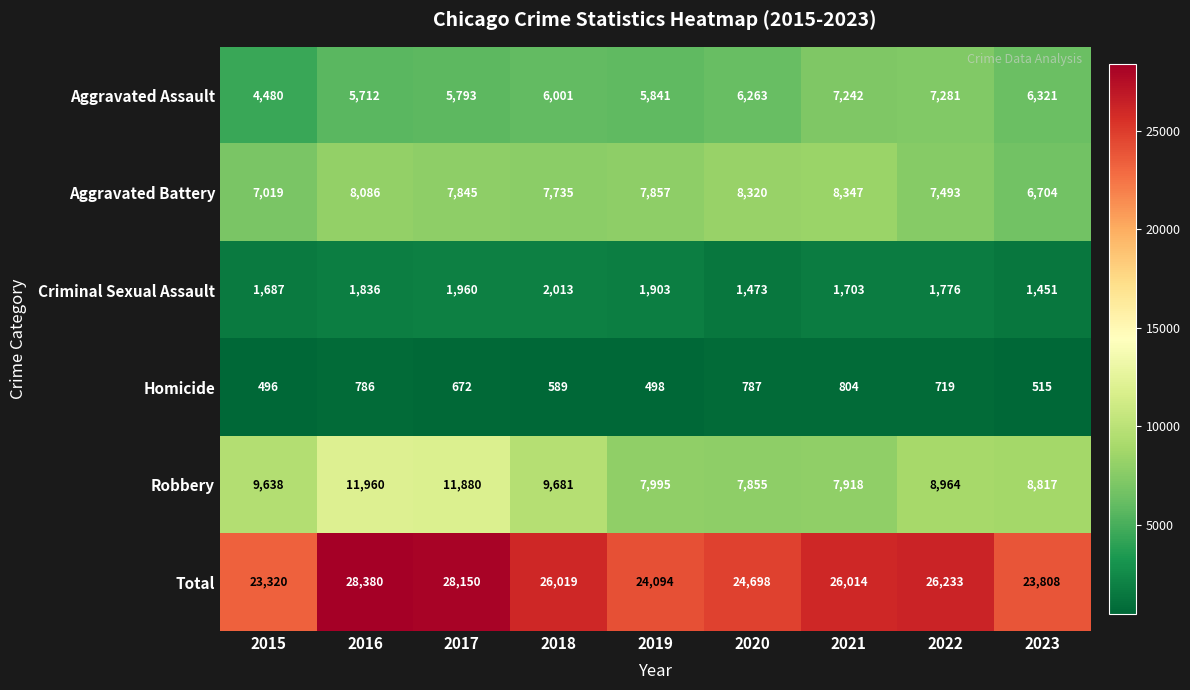

What is the sum of the Aggravated Assault values at 2021 and 2017?

13035